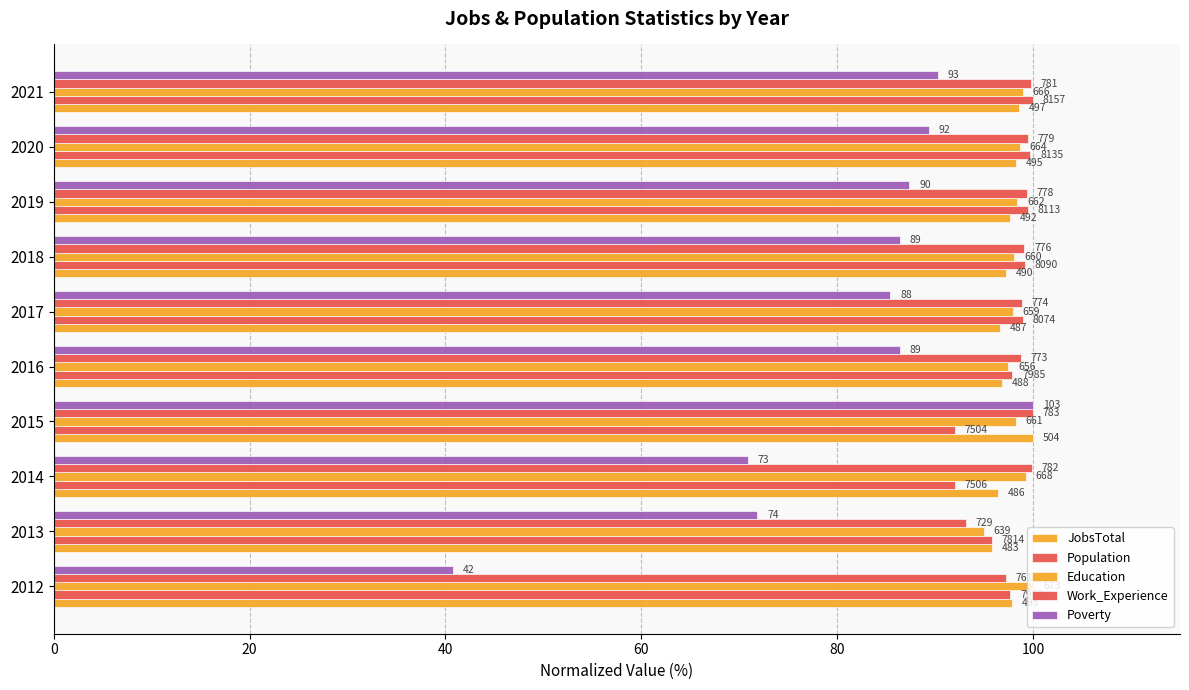

List the series in order of their peak value, highest first.

JobsTotal, Population, Education, Work_Experience, Poverty